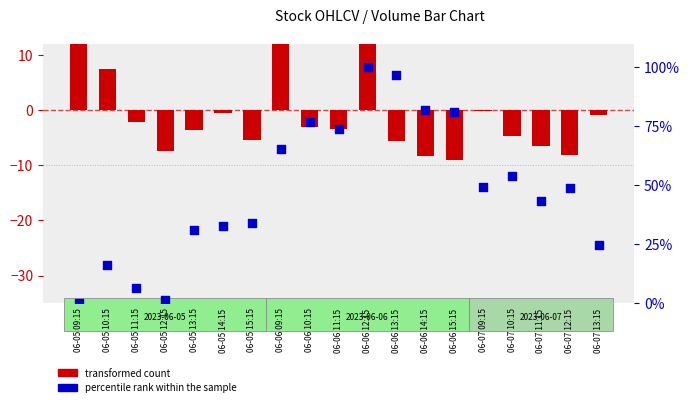

Which series has the largest total across all categories?

percentile rank within the sample